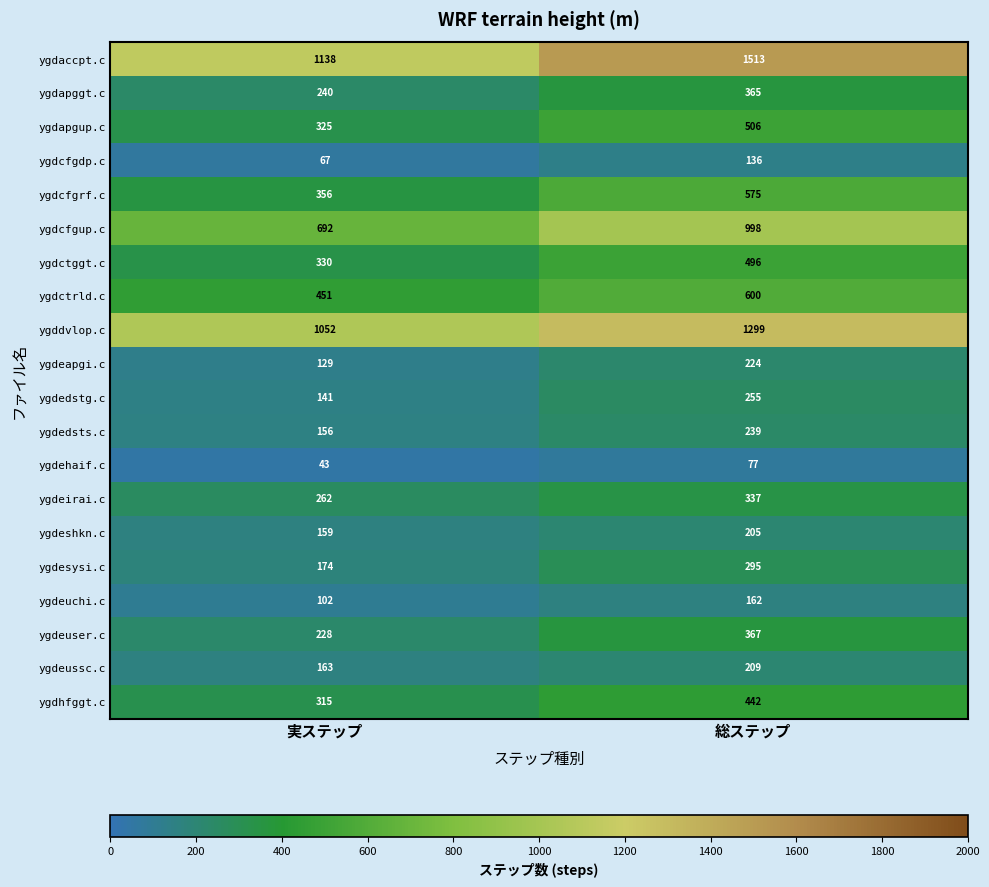

At which category is the sum across all series the highest?

総ステップ